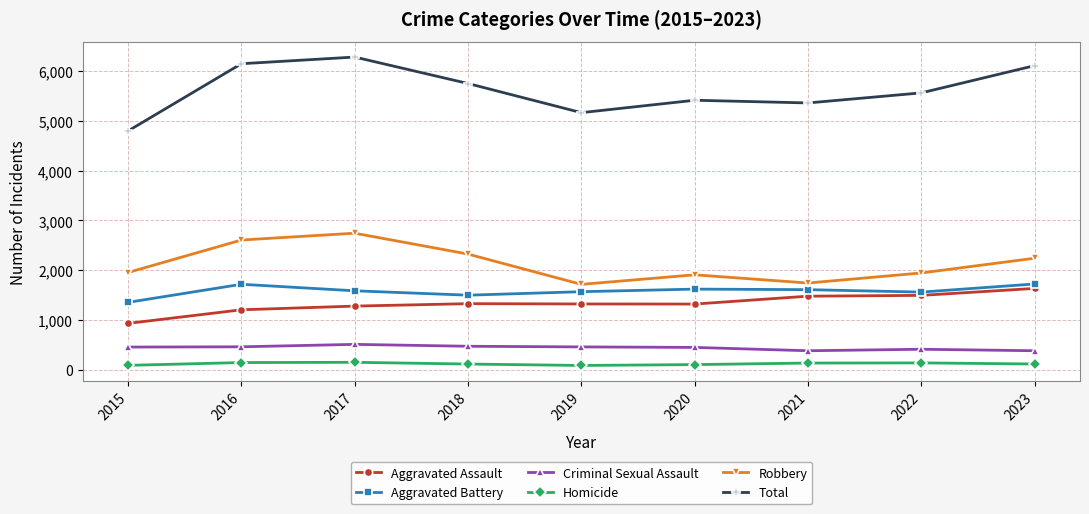

Is it true that Robbery equals 812 at 2016?

False